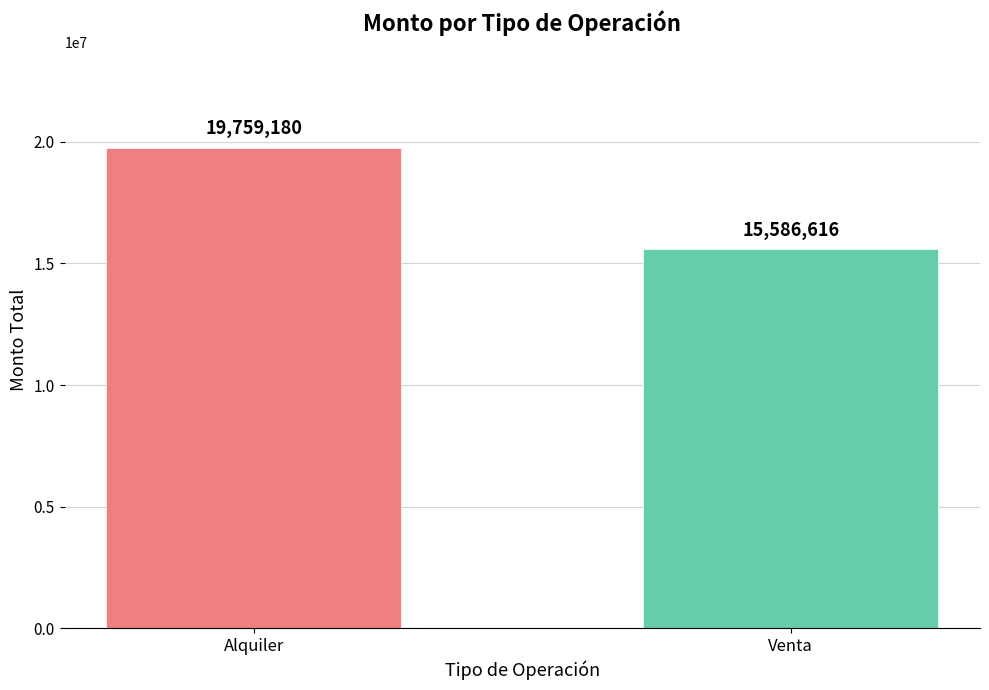

What is the label of the 1st bar from the right?

Venta